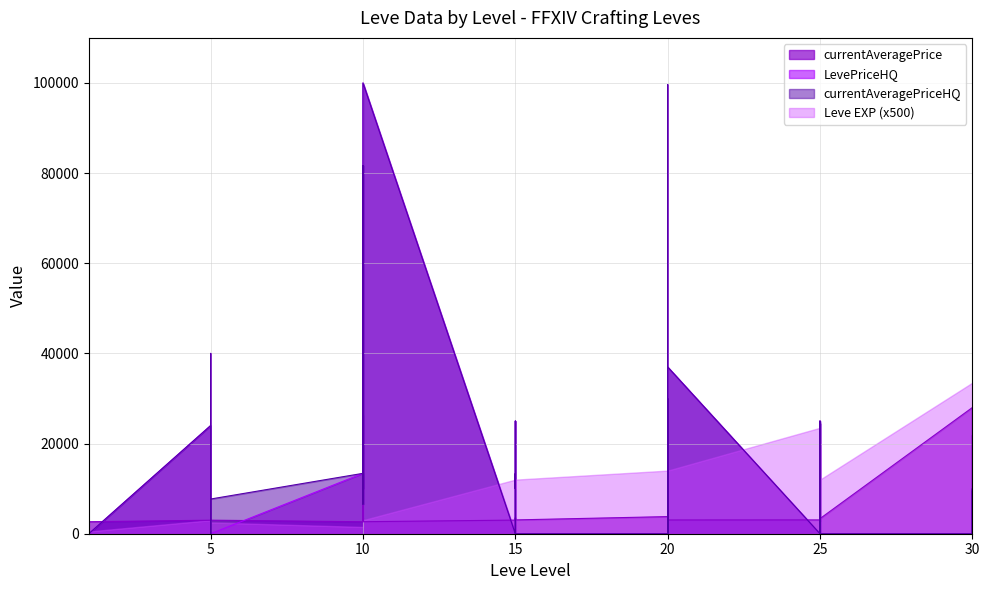

What is the difference between the LevePriceHQ values at 1 and 25?

24500